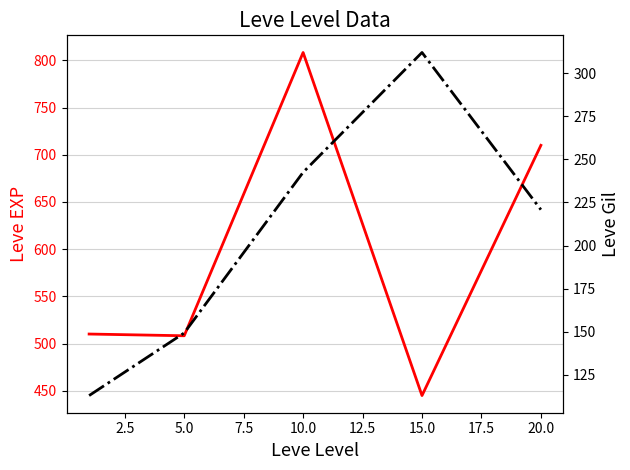

What is the total value across all series at 15.0?

757.0